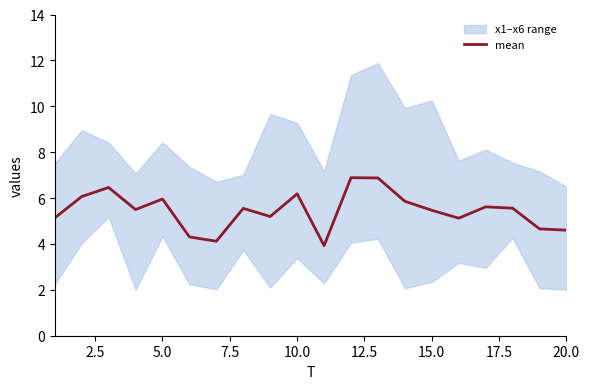

What is the lowest value of the mean series?

3.9